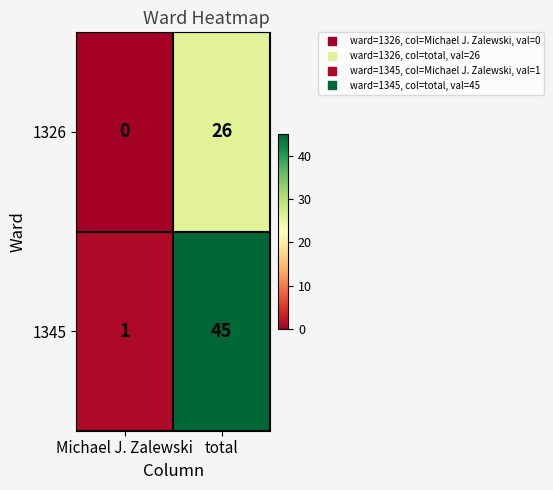

What is the total value across all series at total?

71